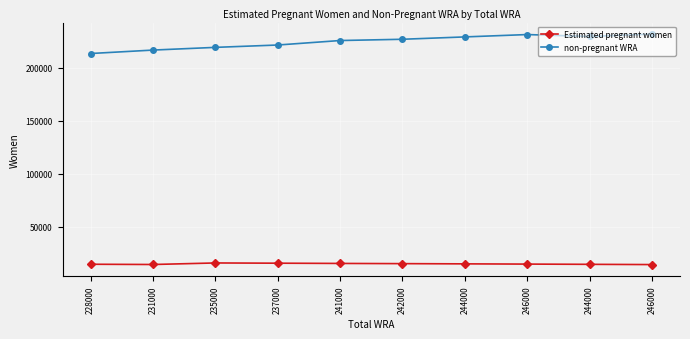

Reading left to right, extract all data points from this chart.

Estimated pregnant women: 14751.0	14515.0	15963.0	15745.1	15520.5	15329.9	15116.4	14897.6	14673.6	14444.3
non-pregnant WRA: 213249.0	216485.0	219037.0	221254.9	225479.5	226670.1	228883.6	231102.4	229326.4	231555.7